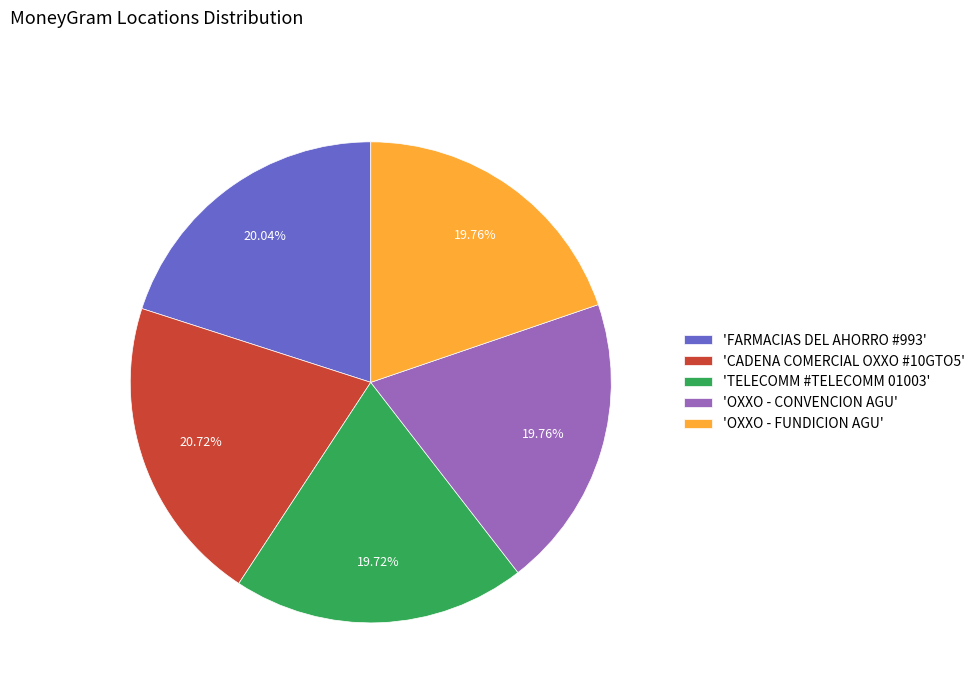

To the nearest percent, what is the difference between the largest and smallest slice percentages?

1%